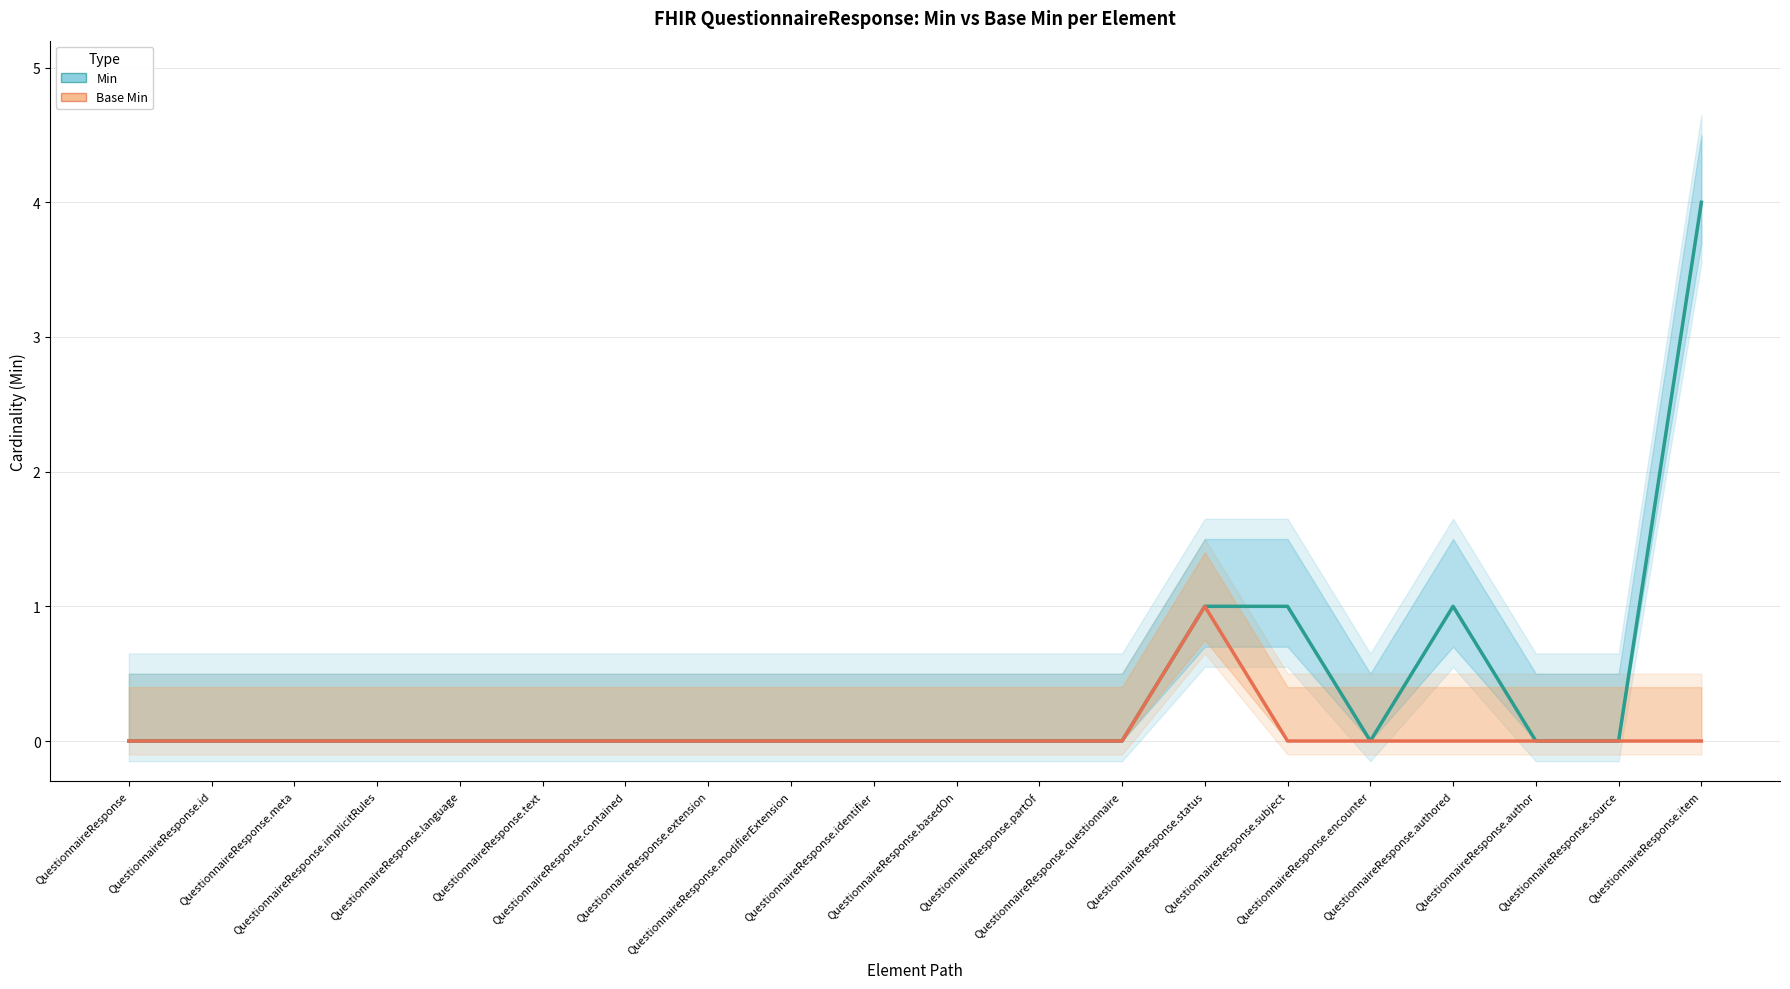

What is the spread (max minus min) of values at QuestionnaireResponse.item?

4